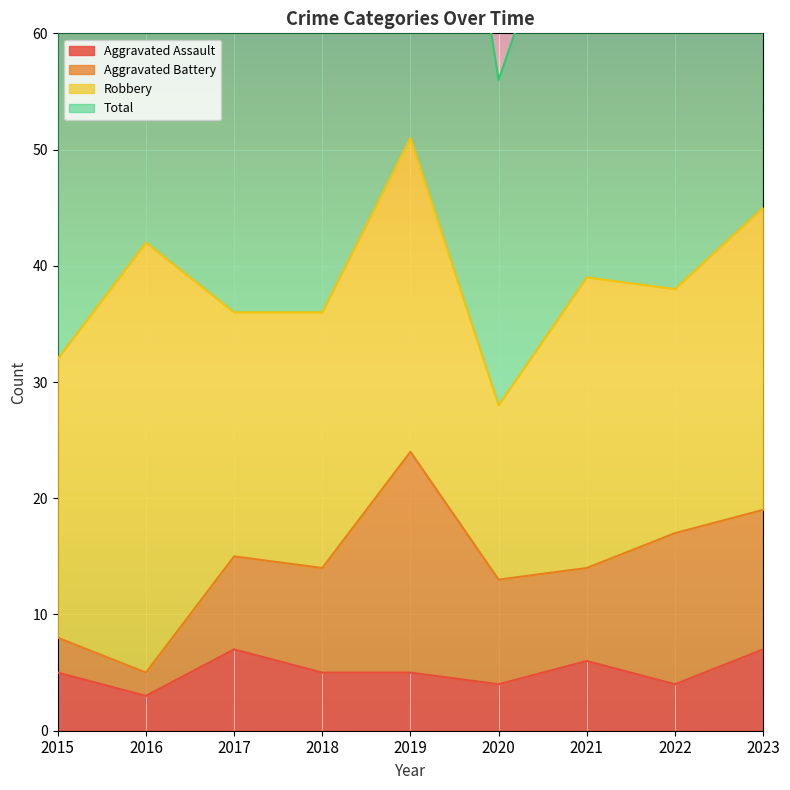

Rank the categories by Aggravated Assault value from highest to lowest.

2017, 2023, 2021, 2015, 2018, 2019, 2020, 2022, 2016